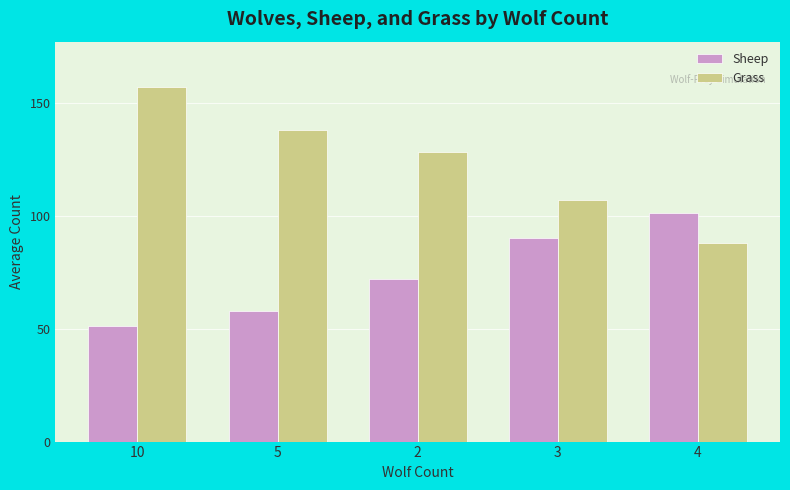

What is the total value across all series at 2?

200